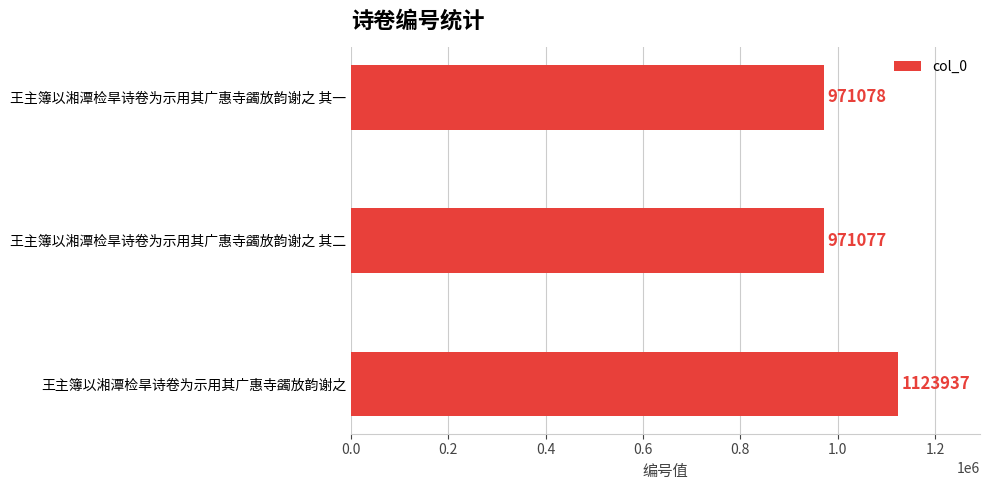

List the labels in order of value, largest first.

王主簿以湘潭检旱诗卷为示用其广惠寺蠲放韵谢之, 王主簿以湘潭检旱诗卷为示用其广惠寺蠲放韵谢之 其一, 王主簿以湘潭检旱诗卷为示用其广惠寺蠲放韵谢之 其二